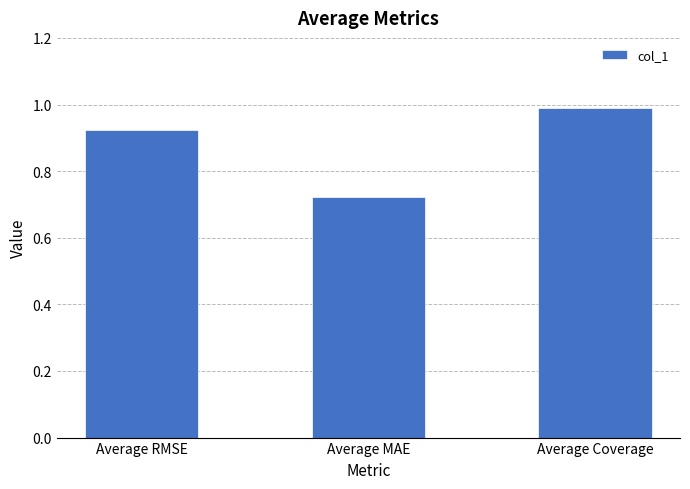

Which label corresponds to the largest value in the chart?

Average Coverage